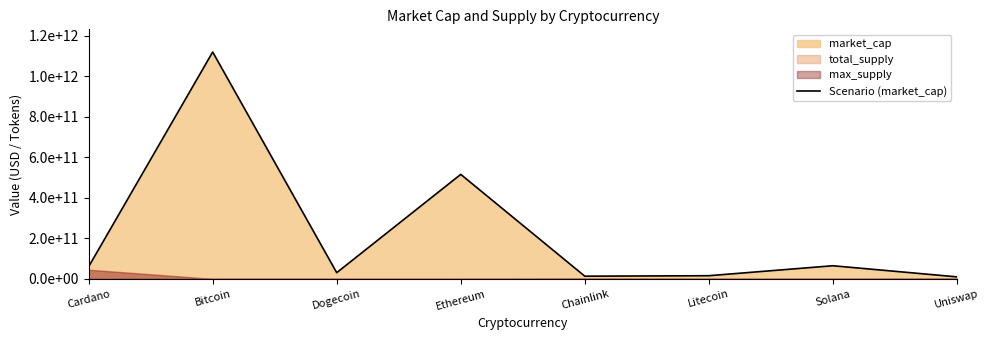

Which category has the lowest value across all series?

Uniswap